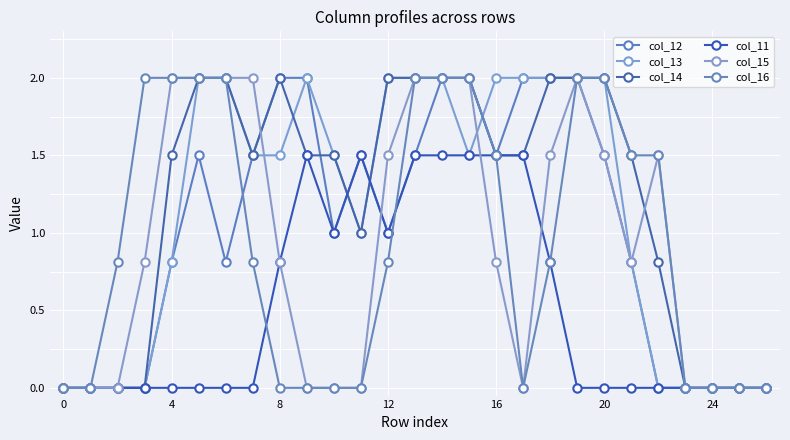

What is the sum of all col_12 values?

27.4